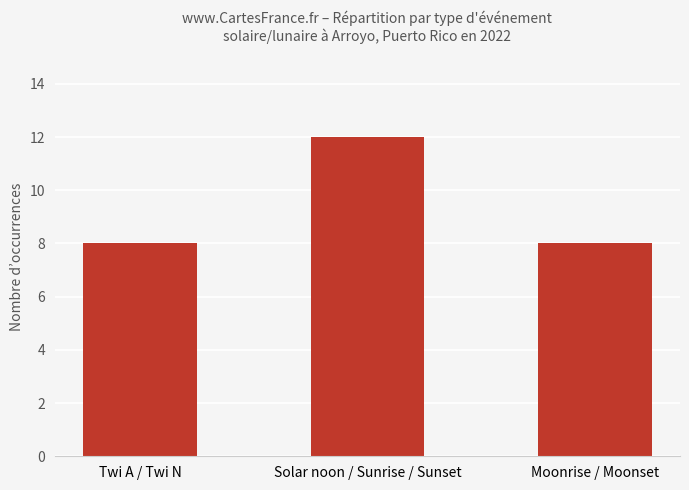

The value at Solar noon / Sunrise / Sunset is 12. True or false?

True